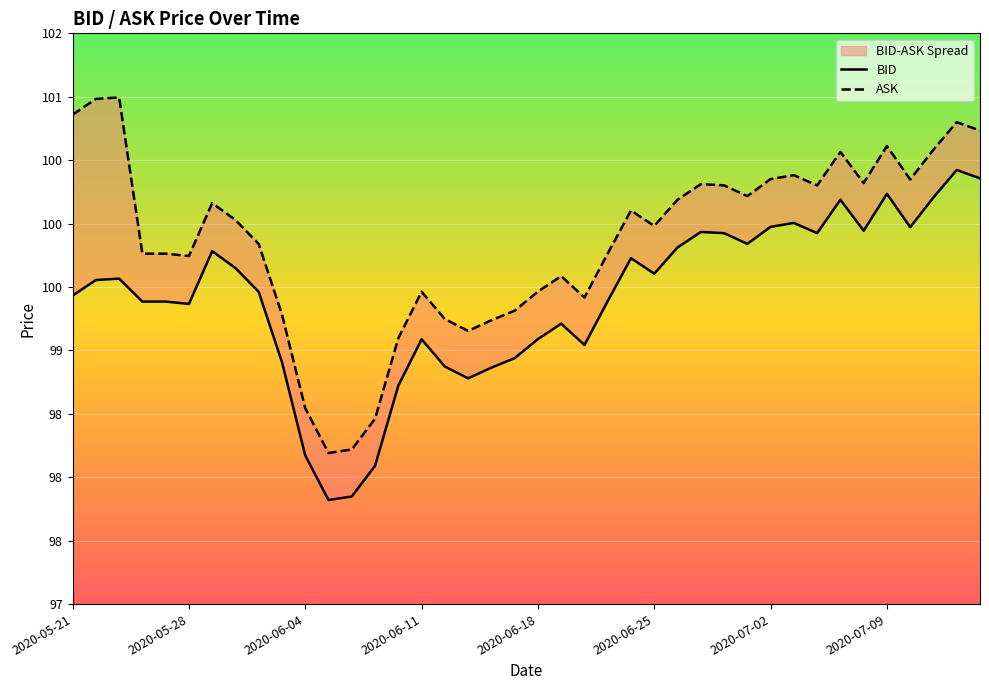

How many lines are shown in the chart?

2